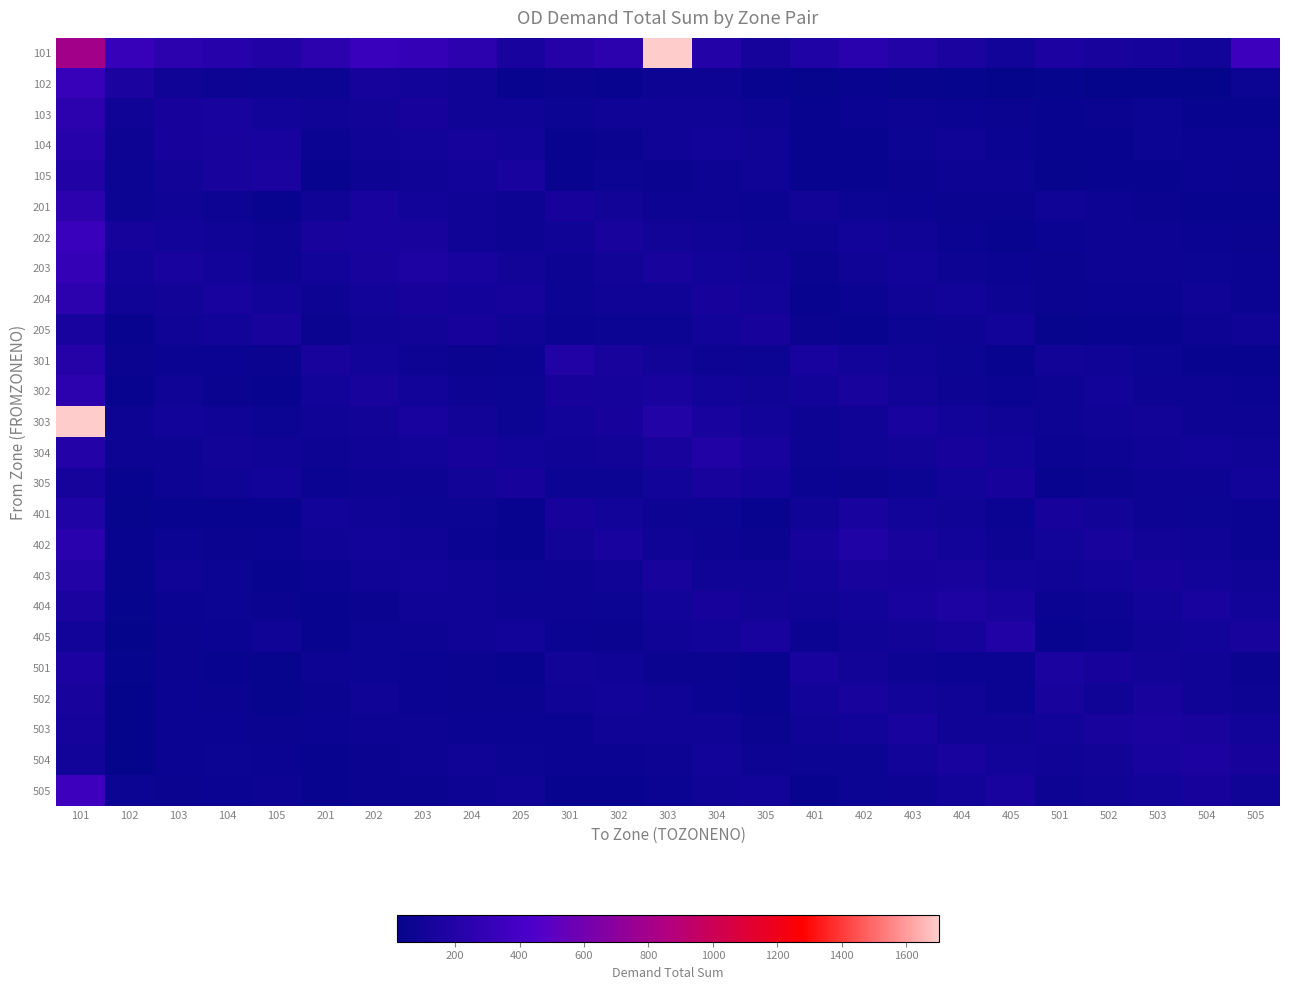

What is the total value across all series at 404?

2362.4